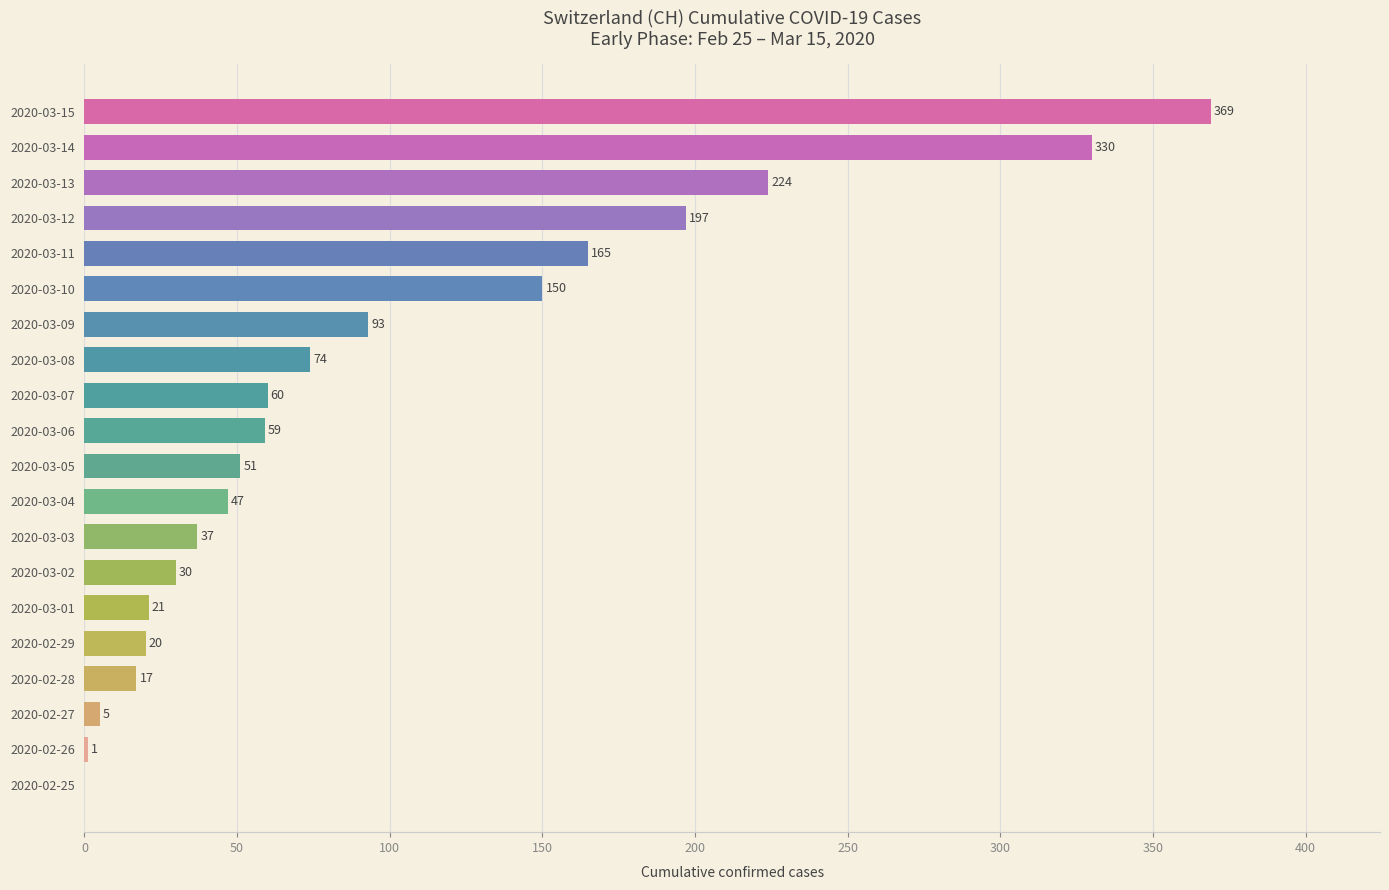

What is the approximate value at 2020-03-12, to the nearest 5?

195